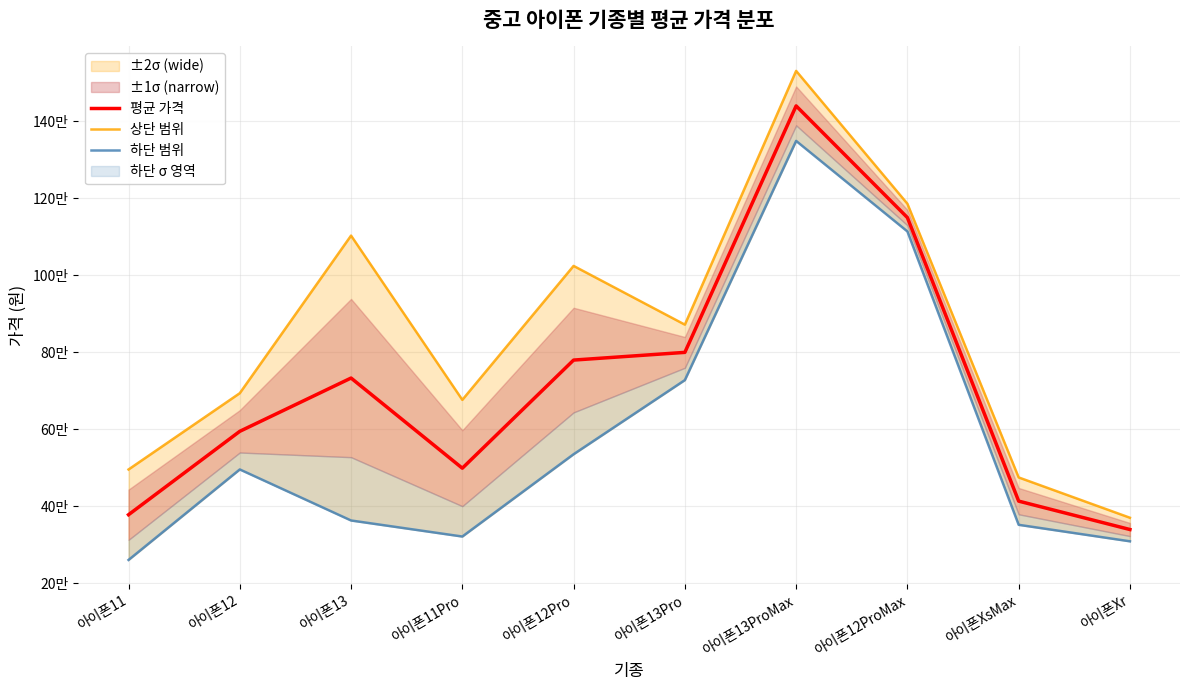

What is the lowest value of the 하단 범위 series?

260977.0